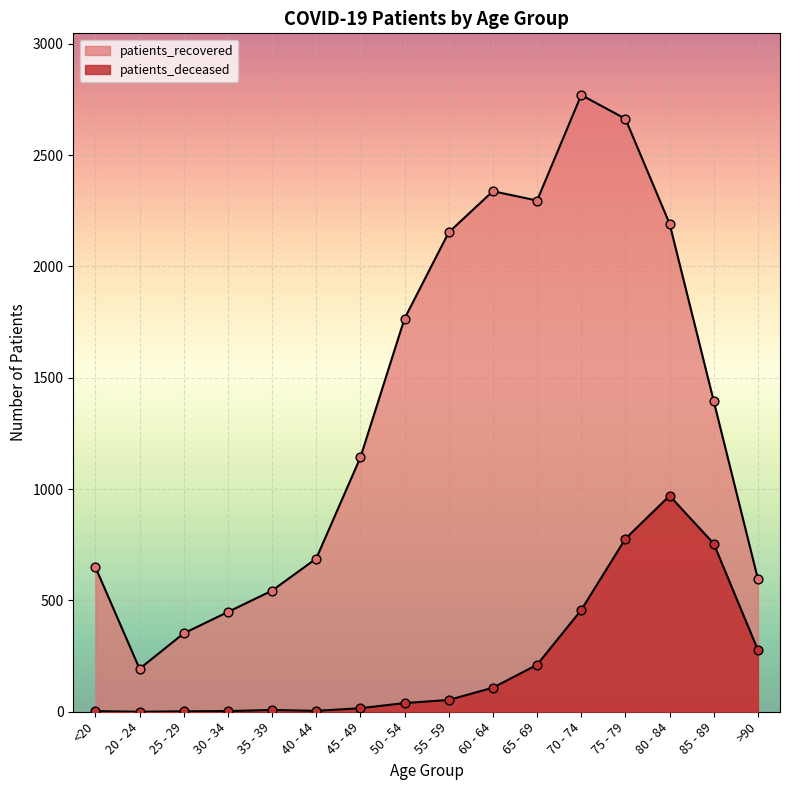

Which series reaches the minimum Y coordinate?

patients_deceased